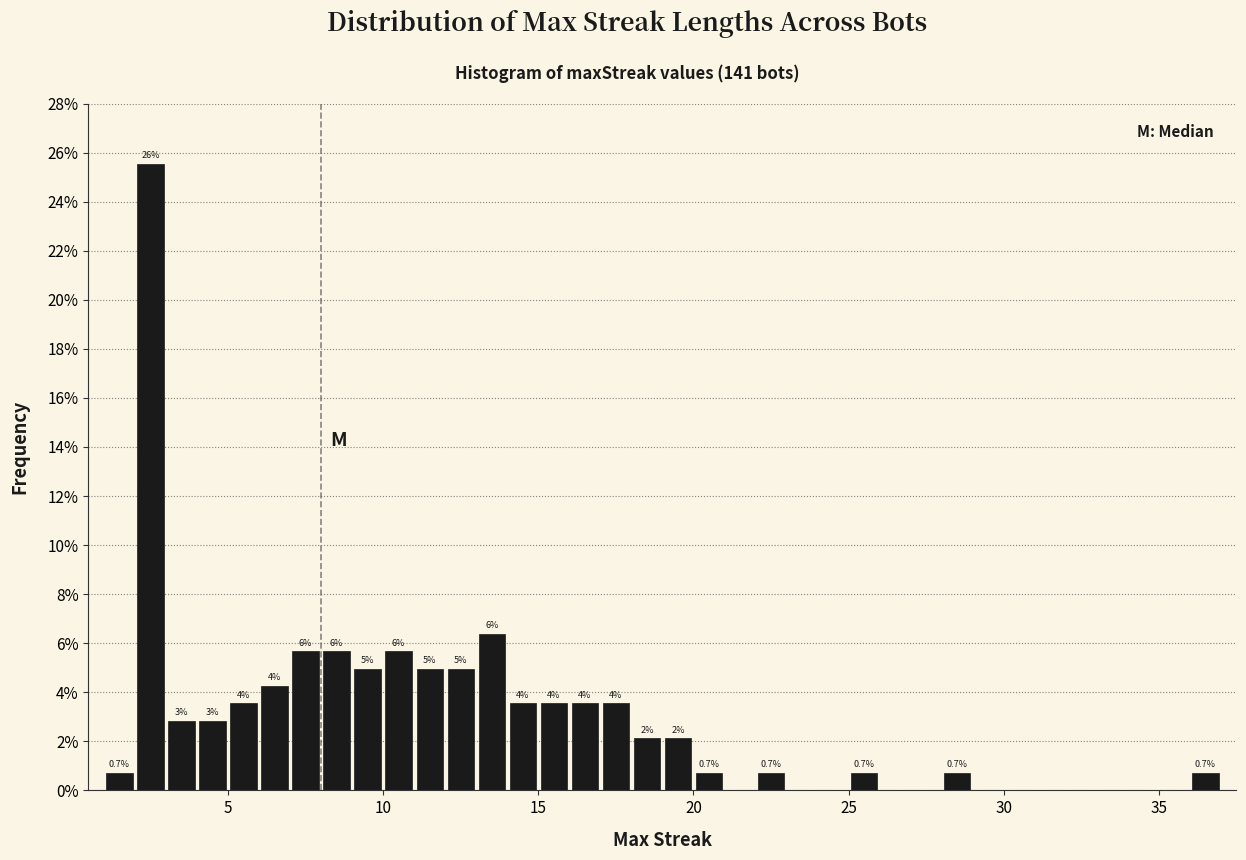

Around what value on the x-axis is the tallest bar? Give the approximate position of its centre, as read against the axis.

2.5